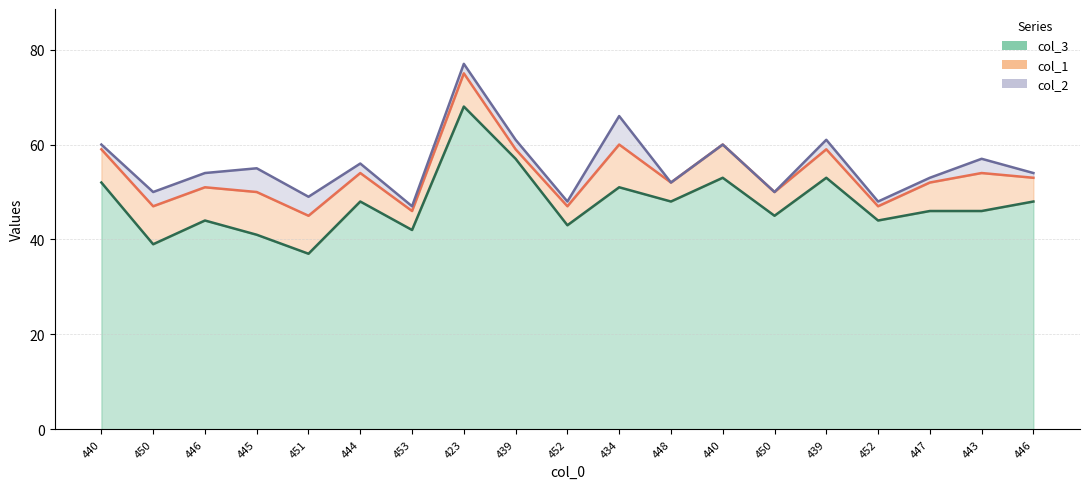

What is the difference between the col_1 values at 434 and 450?

4